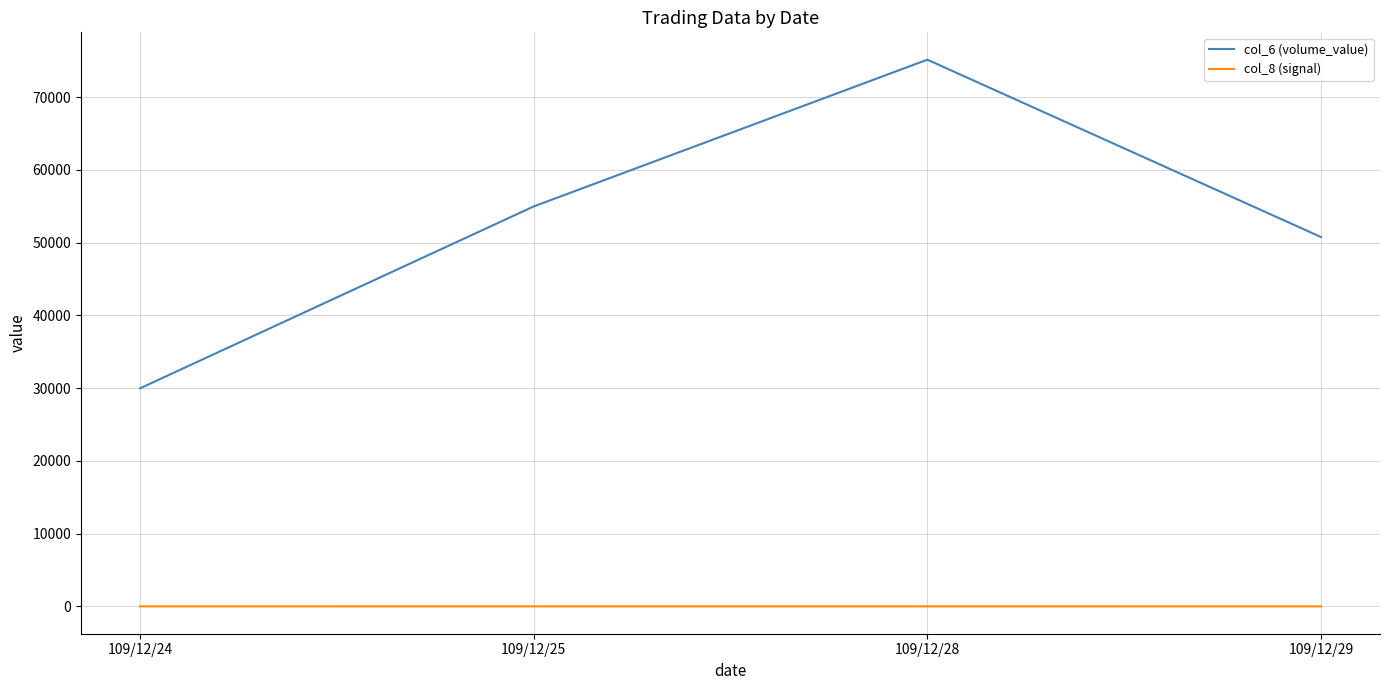

The col_8 (signal) series shows 1 at 109/12/29. True or false?

True